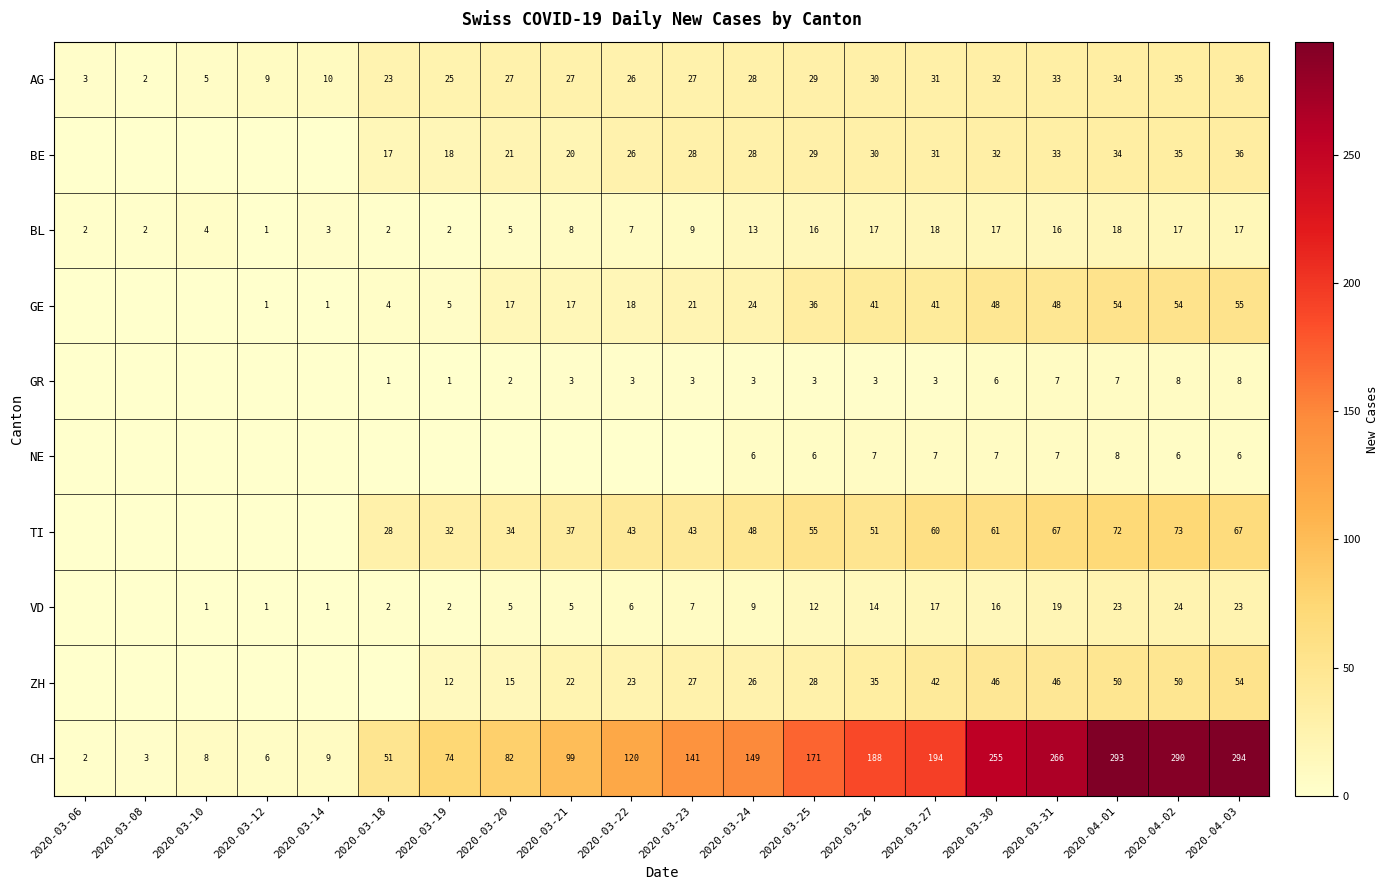

At how many categories does at least one series exceed 144?

9